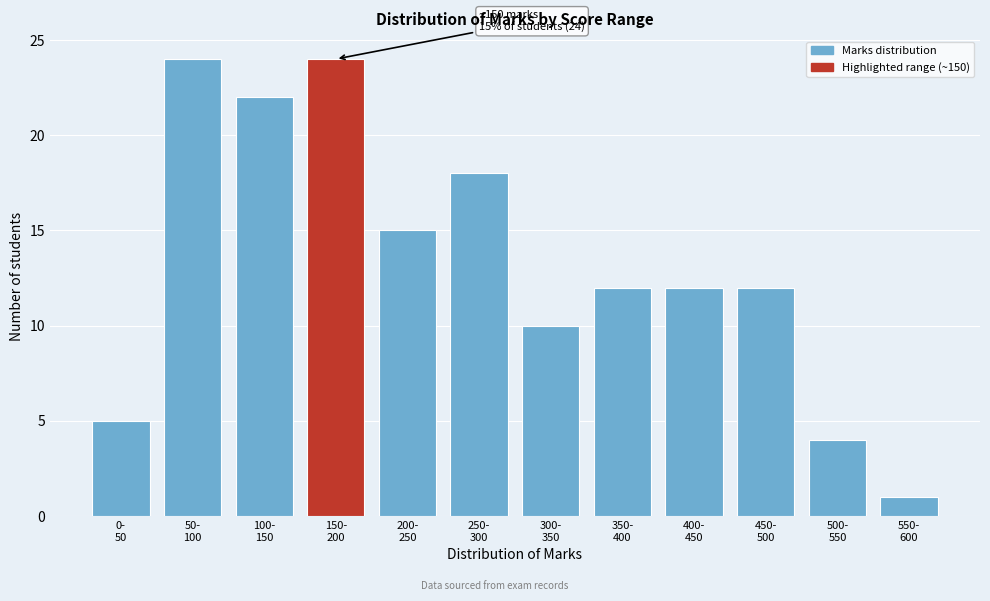

Reading left to right, extract all data points from this chart.

5	24	22	24	15	18	10	12	12	12	4	1